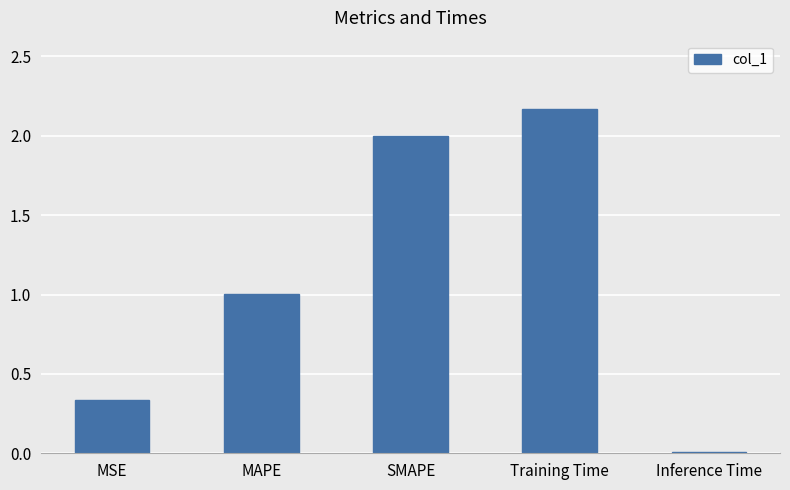

At which label is the value closest to 1?

MAPE